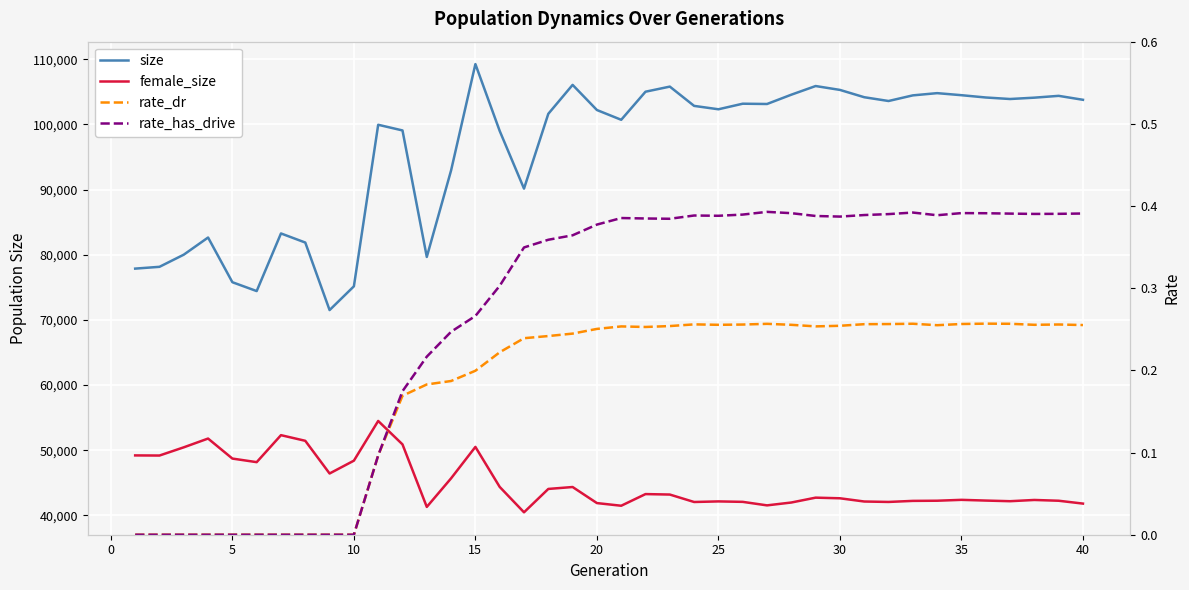

Is the value of female_size at 35 greater than the value of size at 40?

No